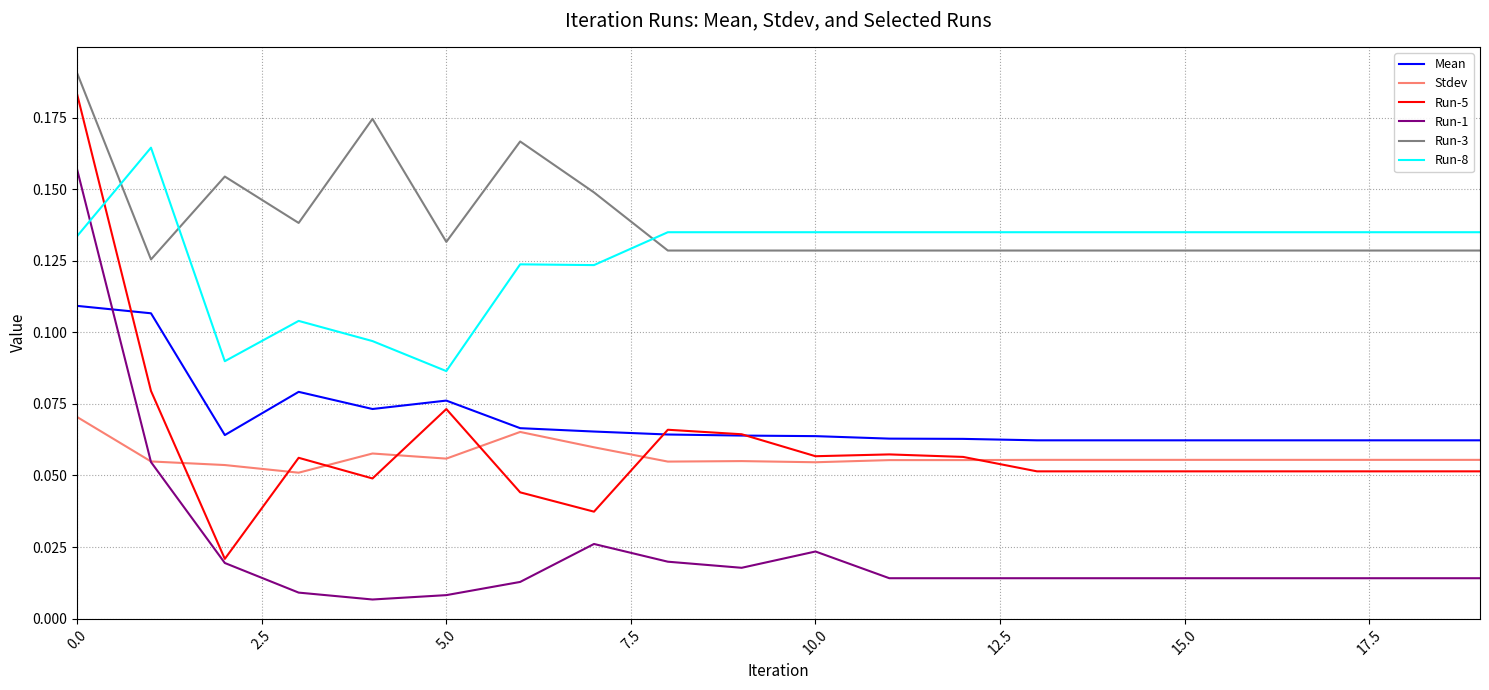

Does the chart have visible grid lines?

Yes